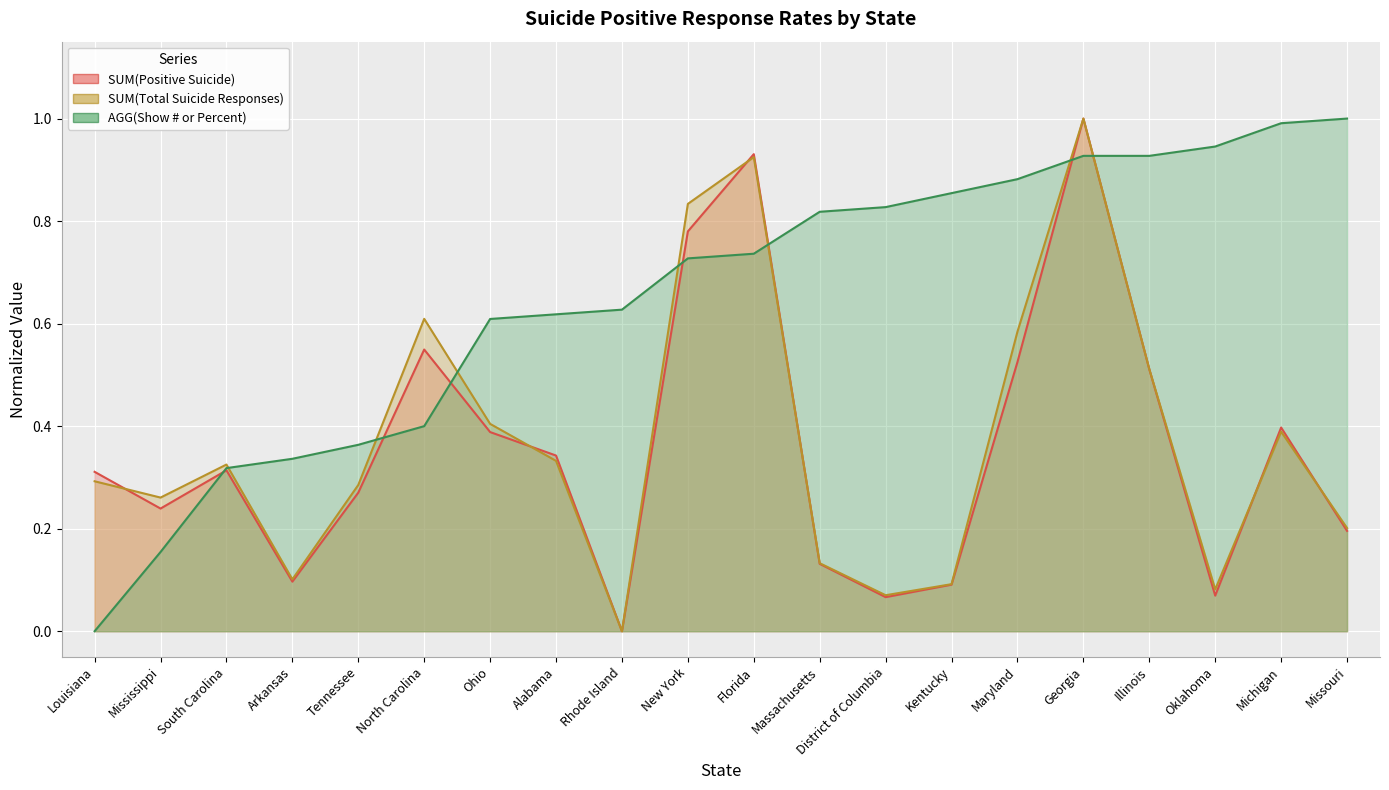

What is the value of the SUM(Positive Suicide) point at the 16th from the left?

1.0